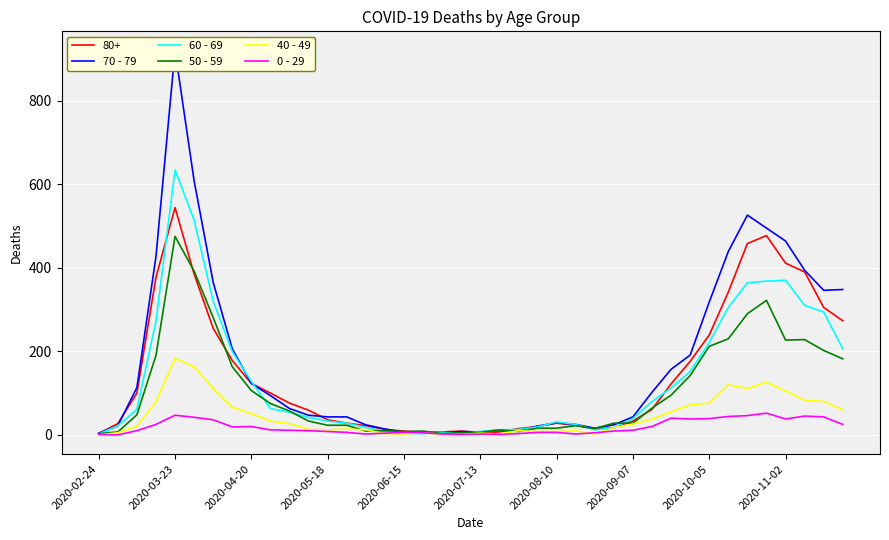

Is the value of 40 - 49 at 2020-09-07 greater than the value of 60 - 69 at 2020-02-24?

Yes